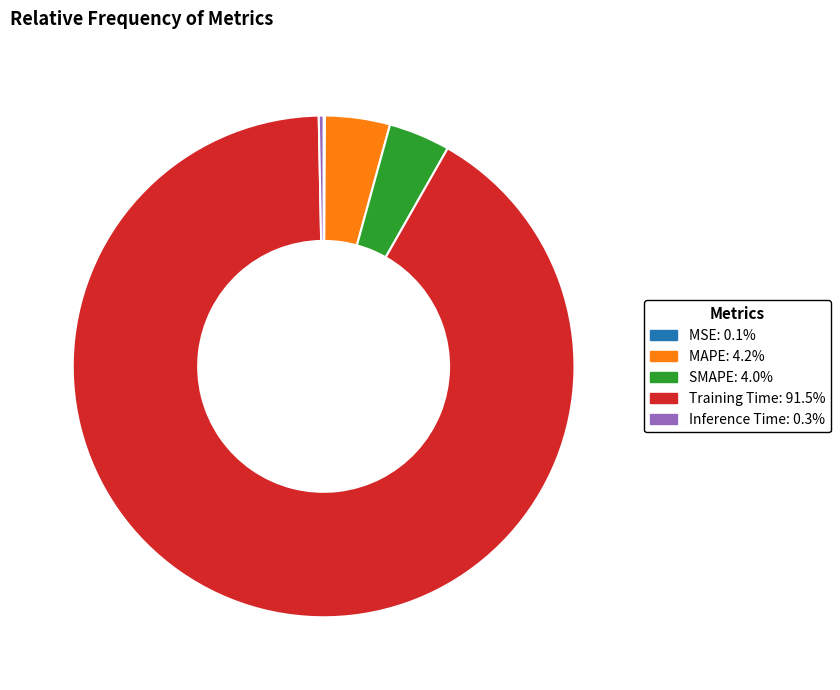

Is there a majority slice in this chart?

Yes